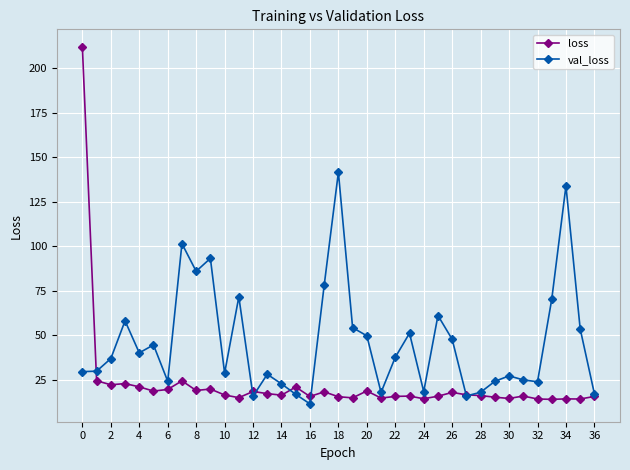

What is the lowest value of the val_loss series?

11.5